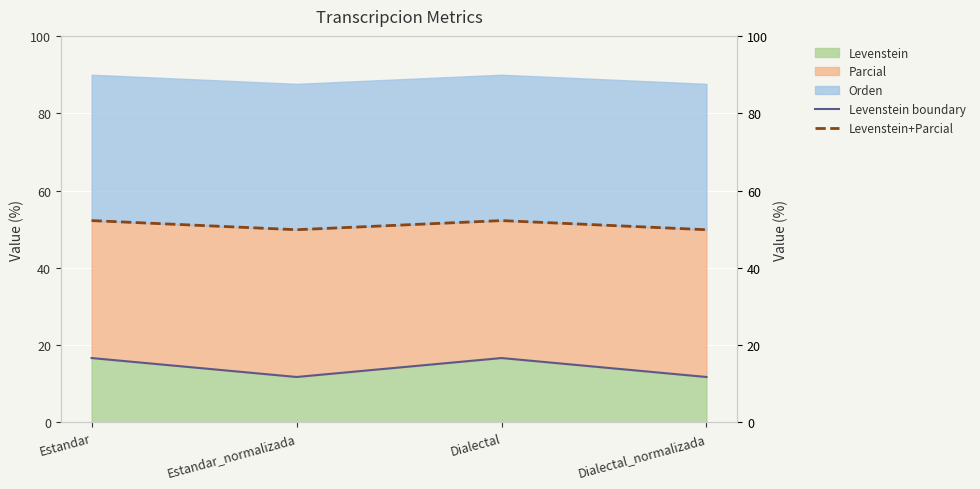

True or false: Levenstein boundary has a value of 11.8 at Estandar_normalizada.

True